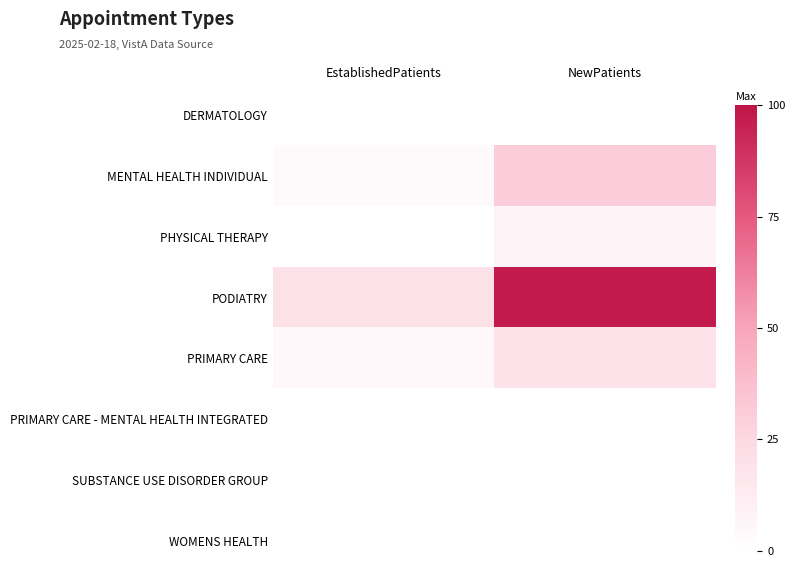

Reading left to right, what are all the values shown in this chart?

DERMATOLOGY: EstablishedPatients=0.0	NewPatients=0.0
MENTAL HEALTH INDIVIDUAL: EstablishedPatients=4.1	NewPatients=31.0
PHYSICAL THERAPY: EstablishedPatients=0.0	NewPatients=7.0
PODIATRY: EstablishedPatients=19.4	NewPatients=97.6
PRIMARY CARE: EstablishedPatients=4.5	NewPatients=19.0
PRIMARY CARE - MENTAL HEALTH INTEGRATED: EstablishedPatients=0.0	NewPatients=0.0
SUBSTANCE USE DISORDER GROUP: EstablishedPatients=0.0	NewPatients=0.0
WOMENS HEALTH: EstablishedPatients=0.0	NewPatients=0.0